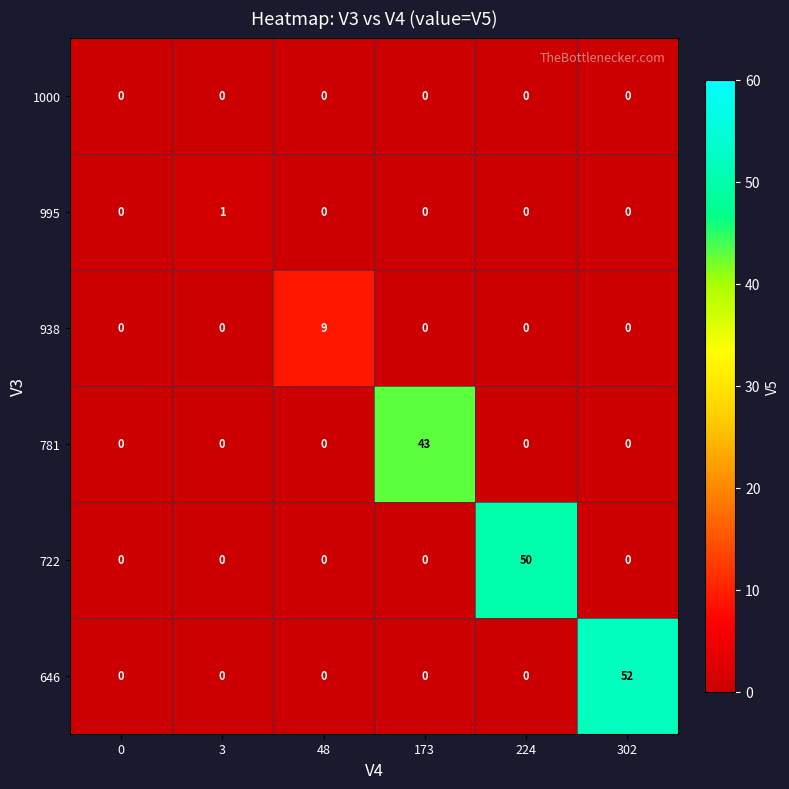

What is the difference between the highest and lowest values at 48?

9